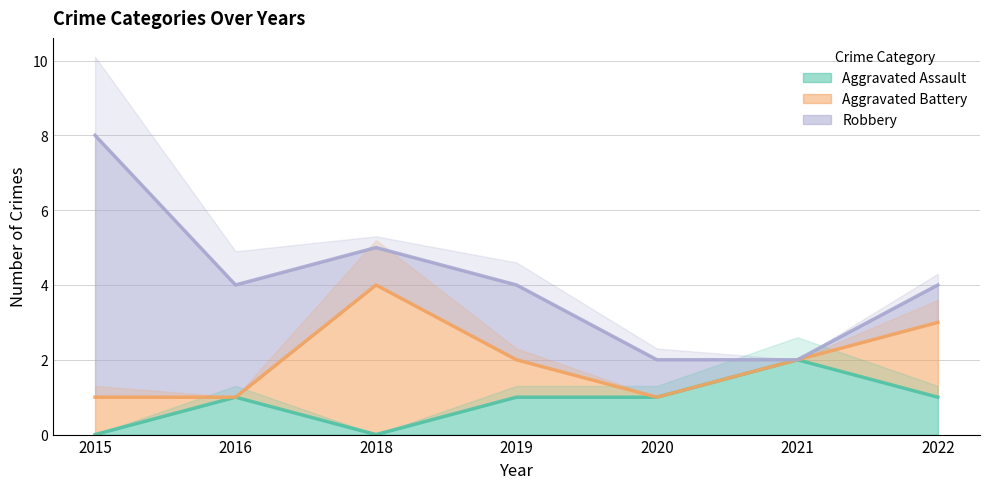

The value of Aggravated Battery at 2015 is 2. True or false?

False